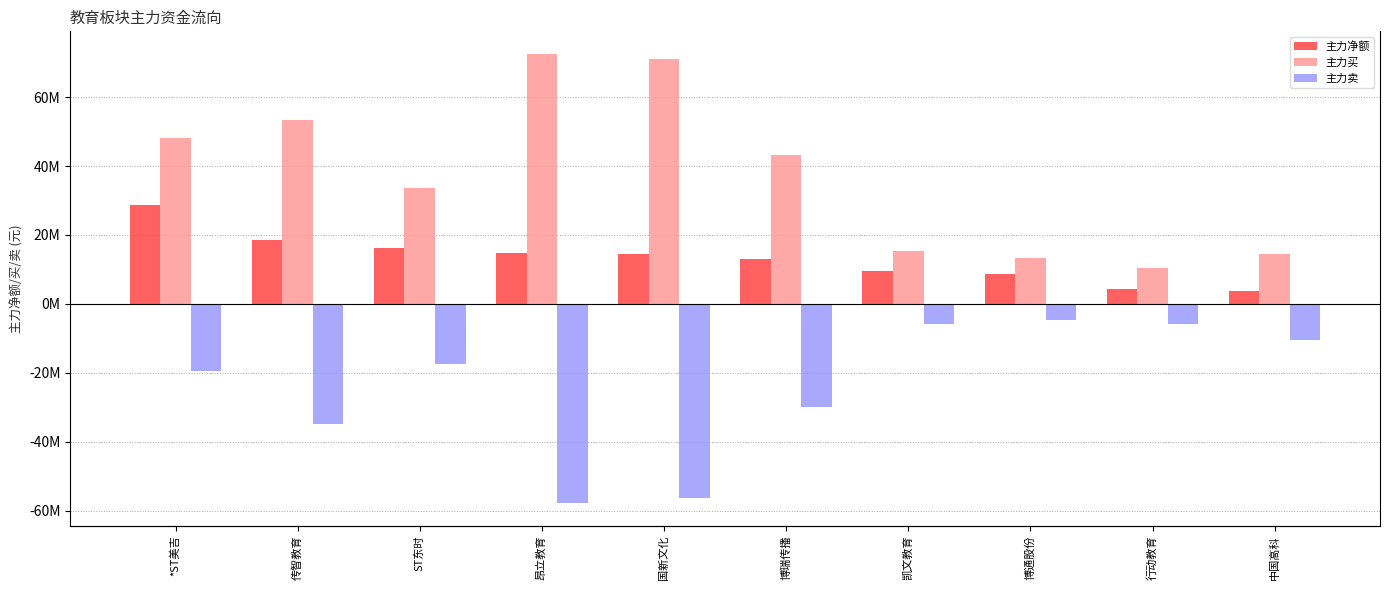

List the labels in order of 主力净额 value, largest first.

*ST美吉, 传智教育, ST东时, 昂立教育, 国新文化, 博瑞传播, 凯文教育, 博通股份, 行动教育, 中国高科